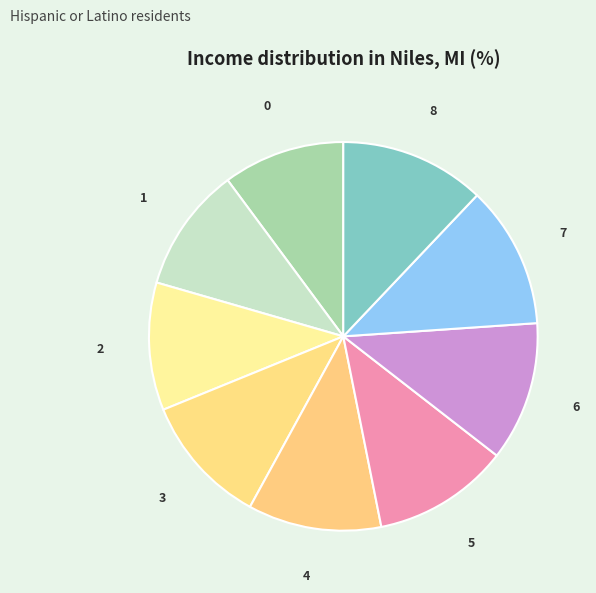

Count the number of slices in the pie.

9